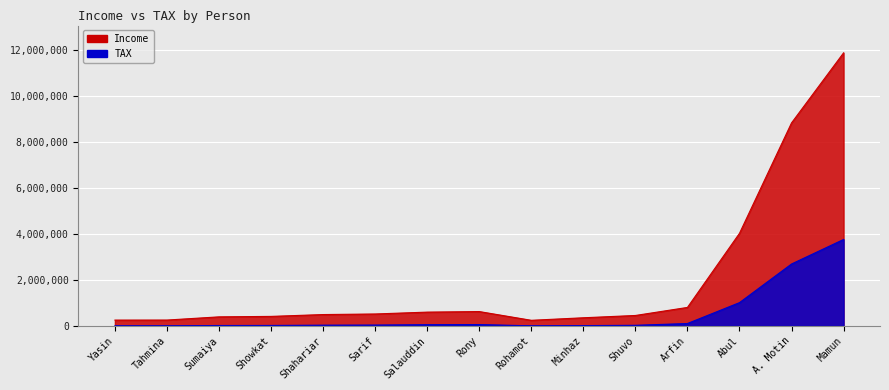

What is the spread (max minus min) of values at Salauddin?

546800